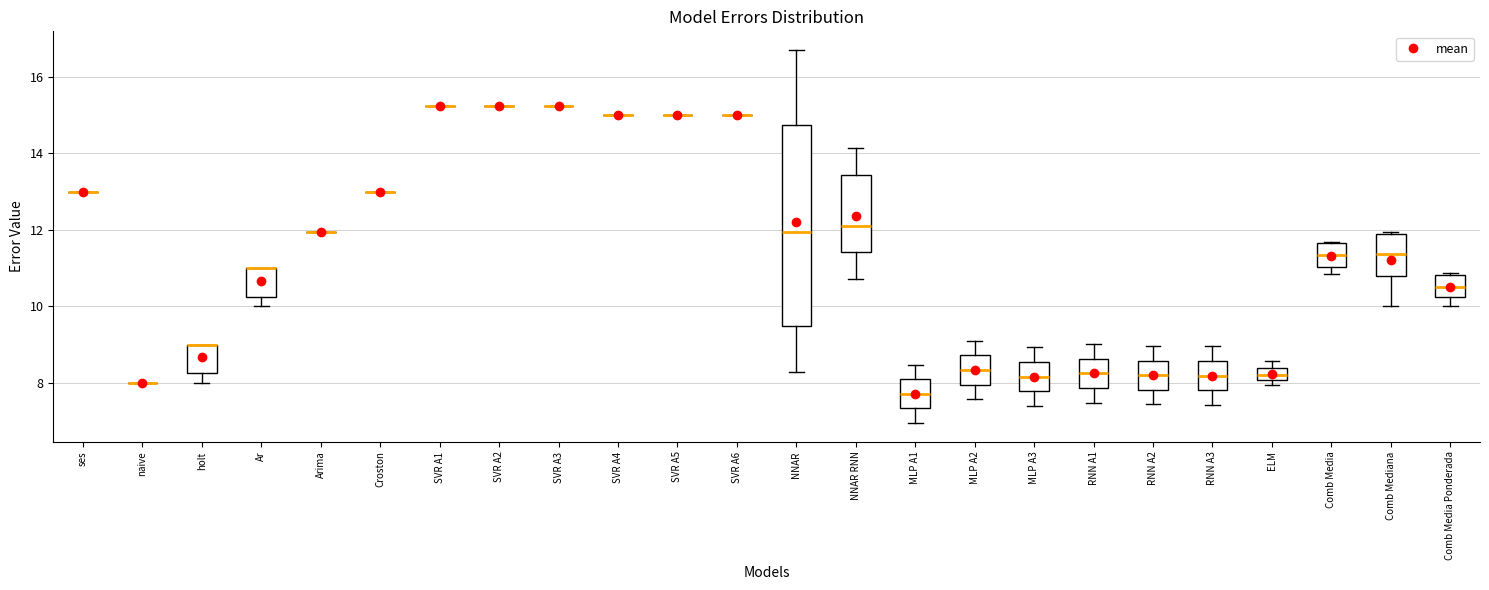

Comparing the boxes themselves (not the whiskers), which one is the tallest?

NNAR